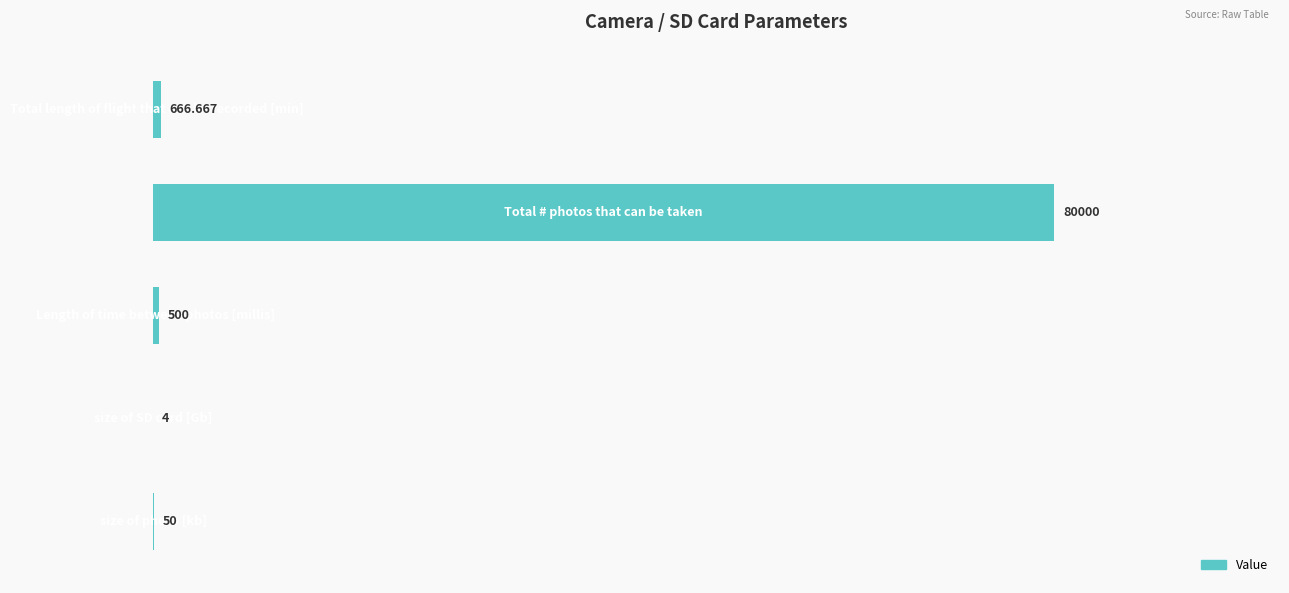

How many categories are shown in the chart?

5